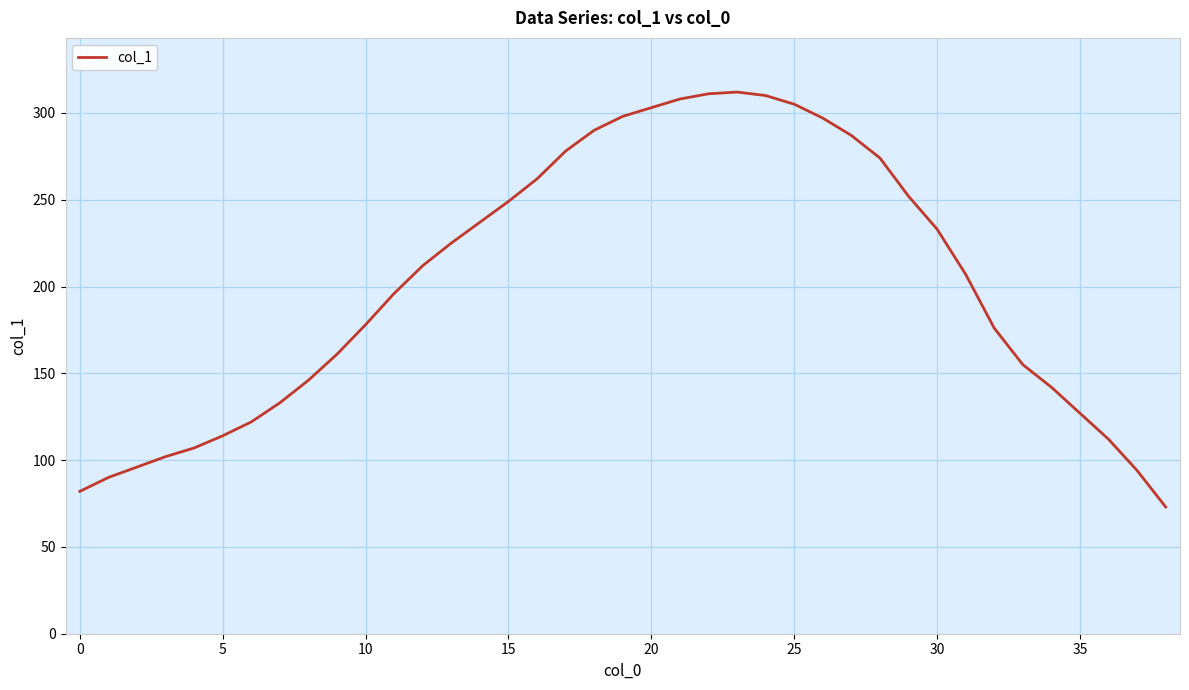

What is the minimum value shown in the chart?

73